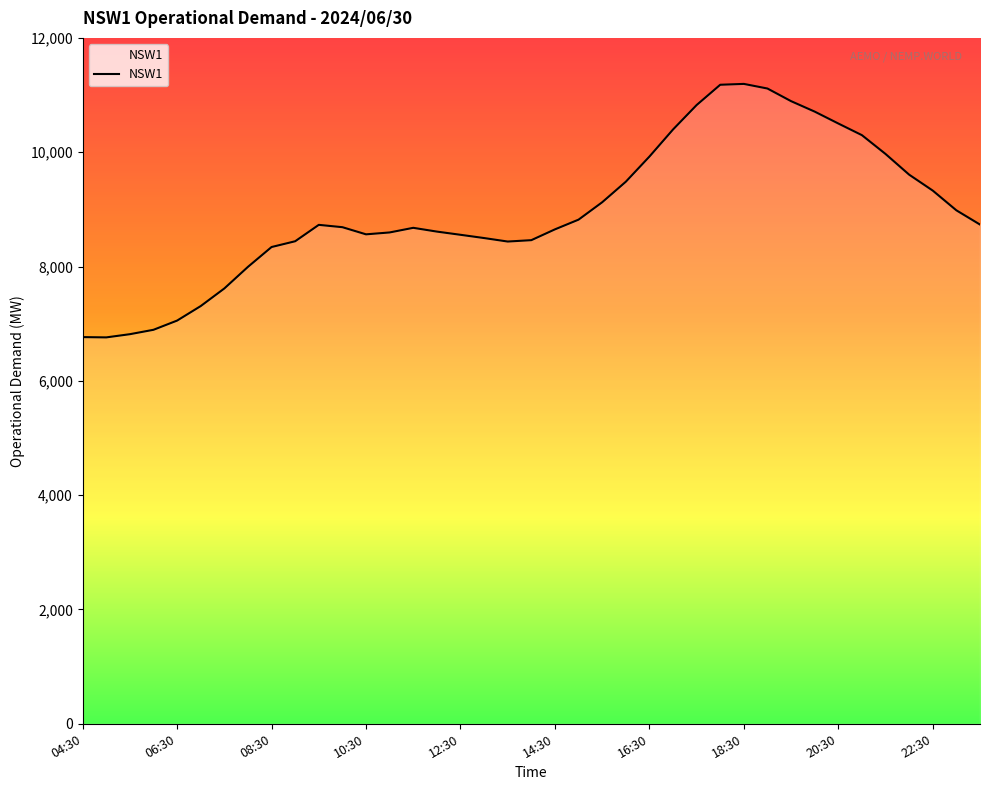

What is the minimum value shown in the chart?

6760